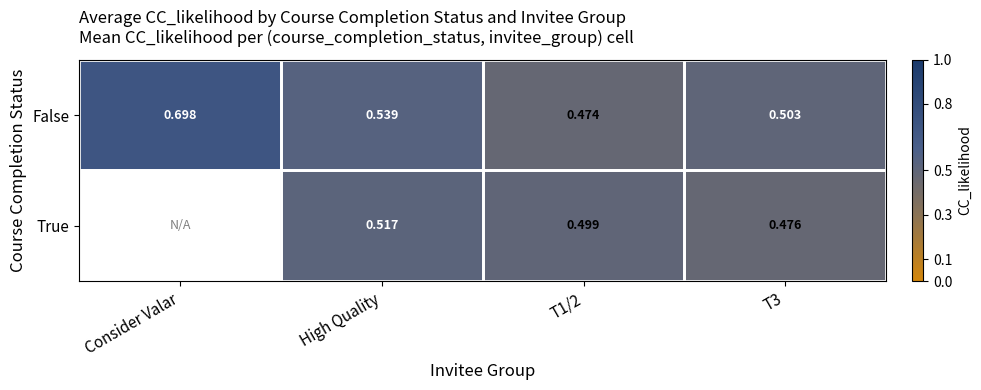

Count the number of categories in the chart.

4